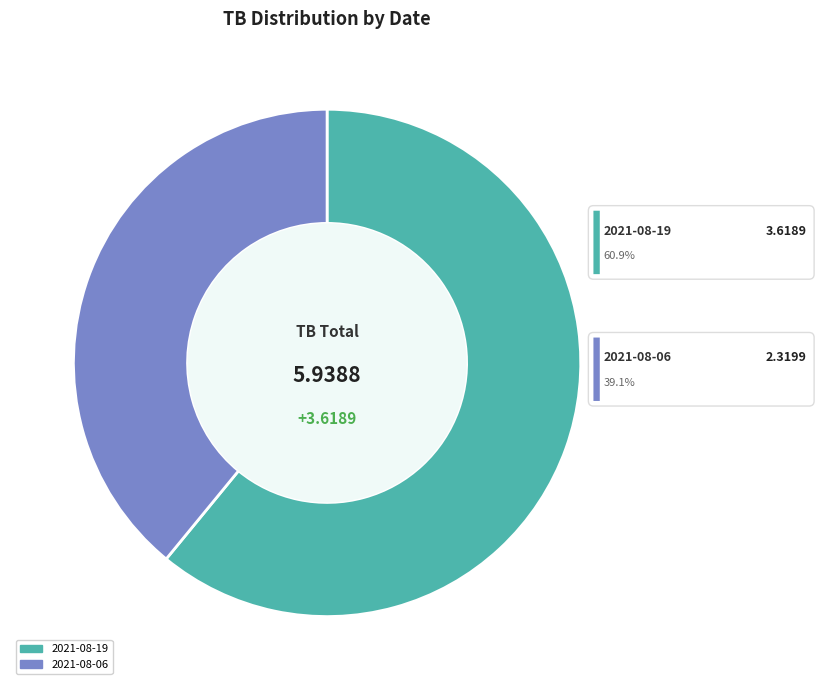

The 2021-08-19 slice represents 61% of the pie. True or false?

True